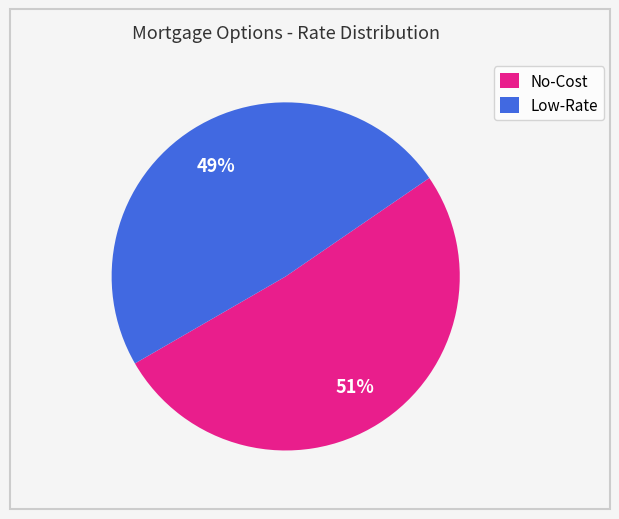

Which slice is the smallest?

Low-Rate